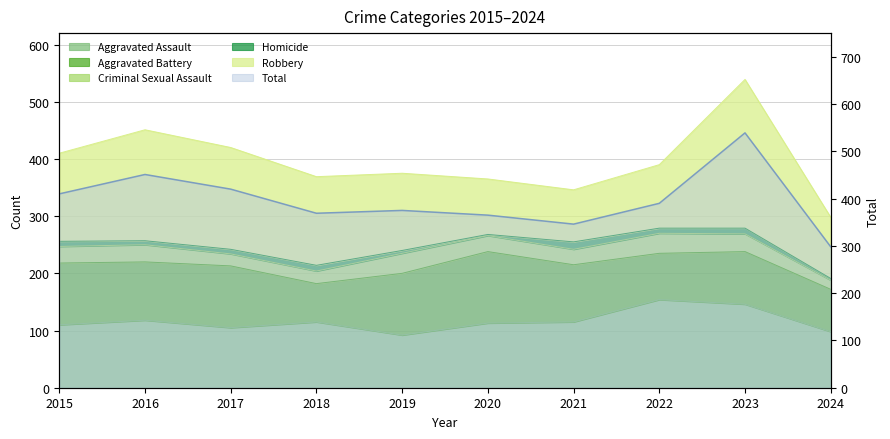

What is the smallest value displayed?

298